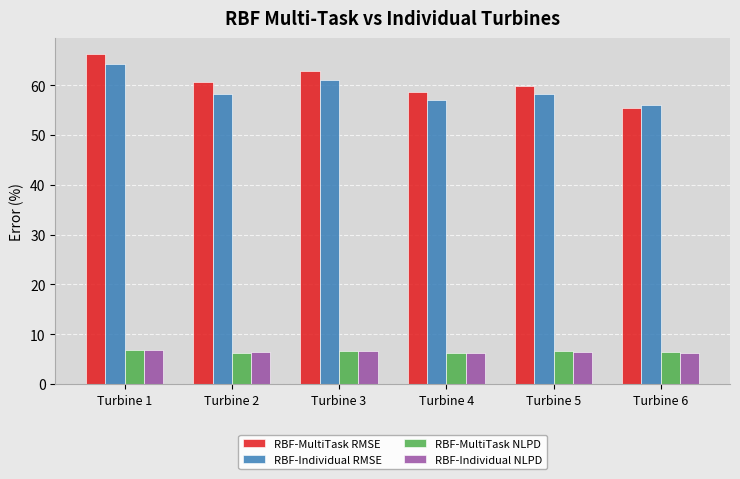

What are all the series names shown in the legend?

RBF-MultiTask RMSE, RBF-Individual RMSE, RBF-MultiTask NLPD, RBF-Individual NLPD